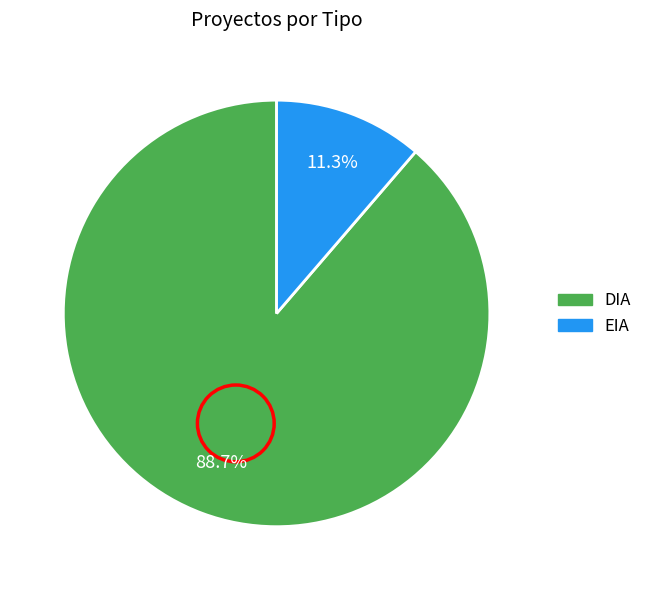

True or false: DIA accounts for 99% of the total.

False